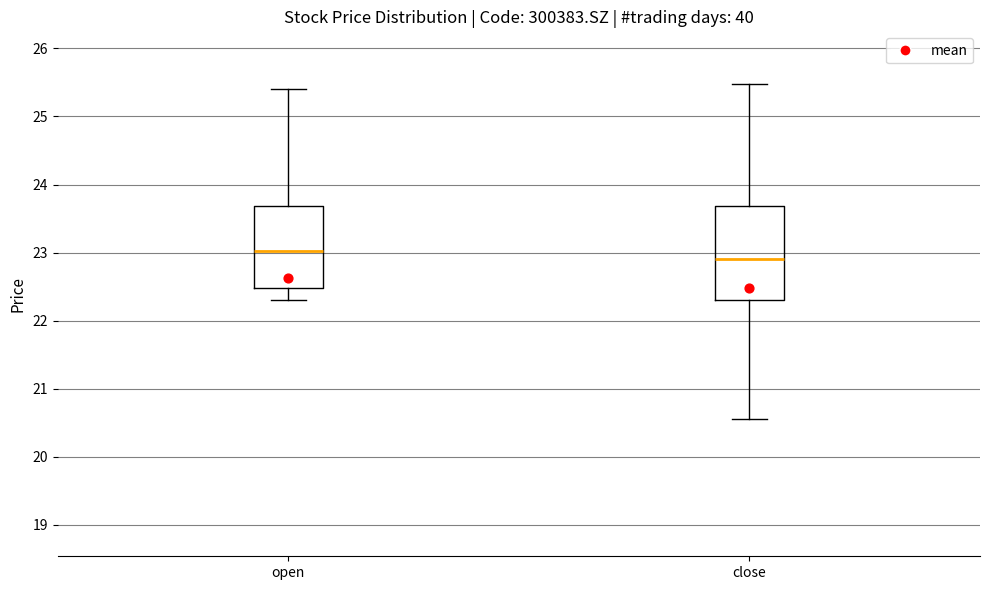

Which box has the highest median line?

open